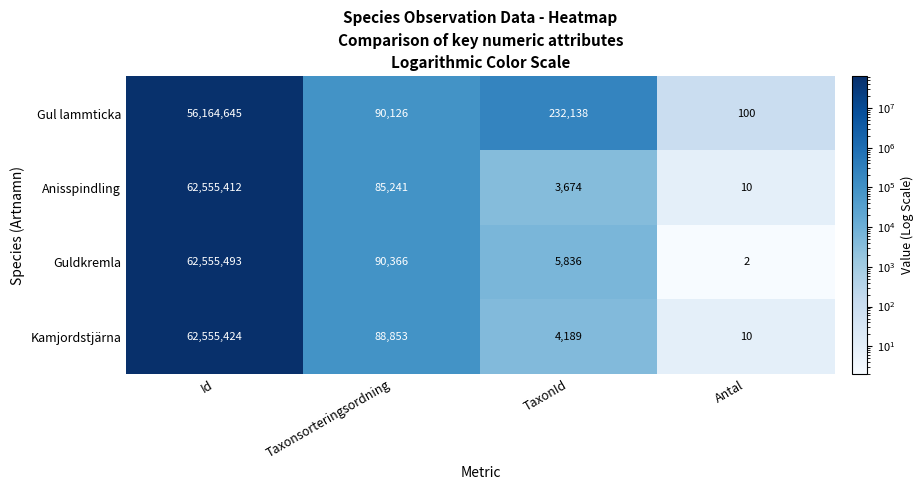

Rank the categories by Kamjordstjärna value from lowest to highest.

Antal, TaxonId, Taxonsorteringsordning, Id